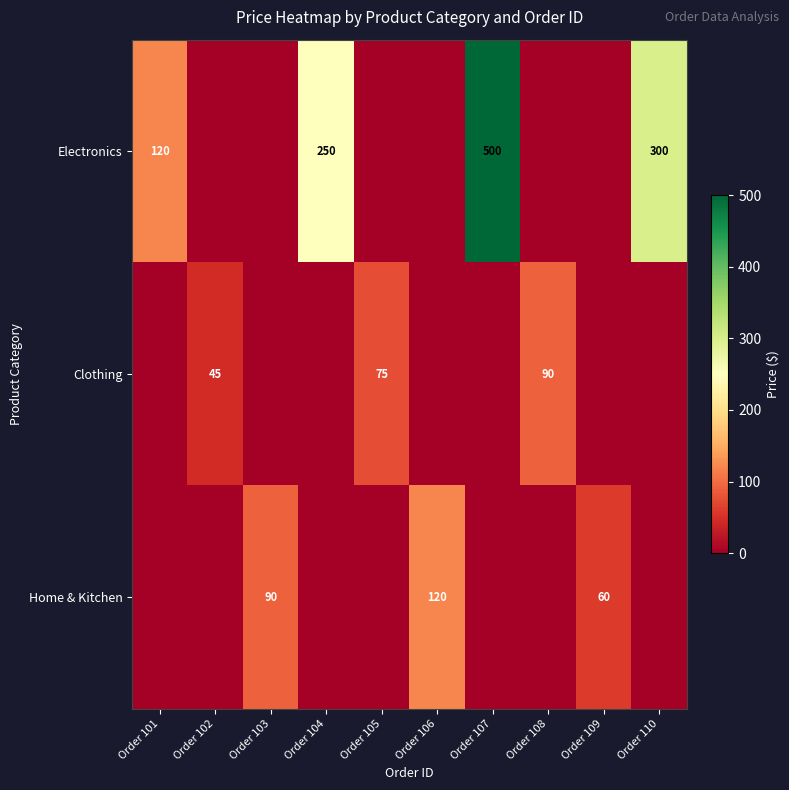

The value of Electronics at Order 101 is 120. True or false?

True